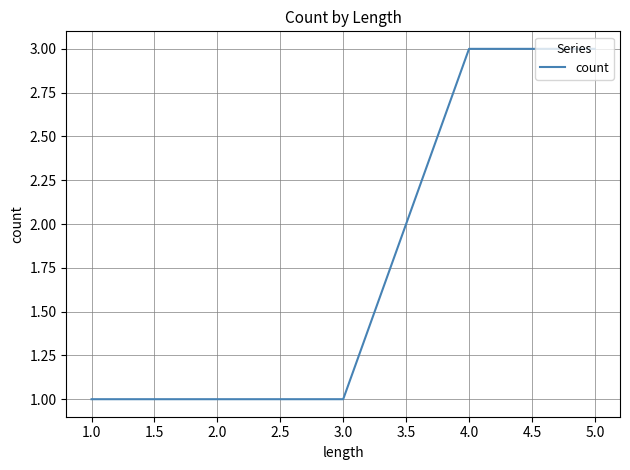

What is the minimum value shown in the chart?

1